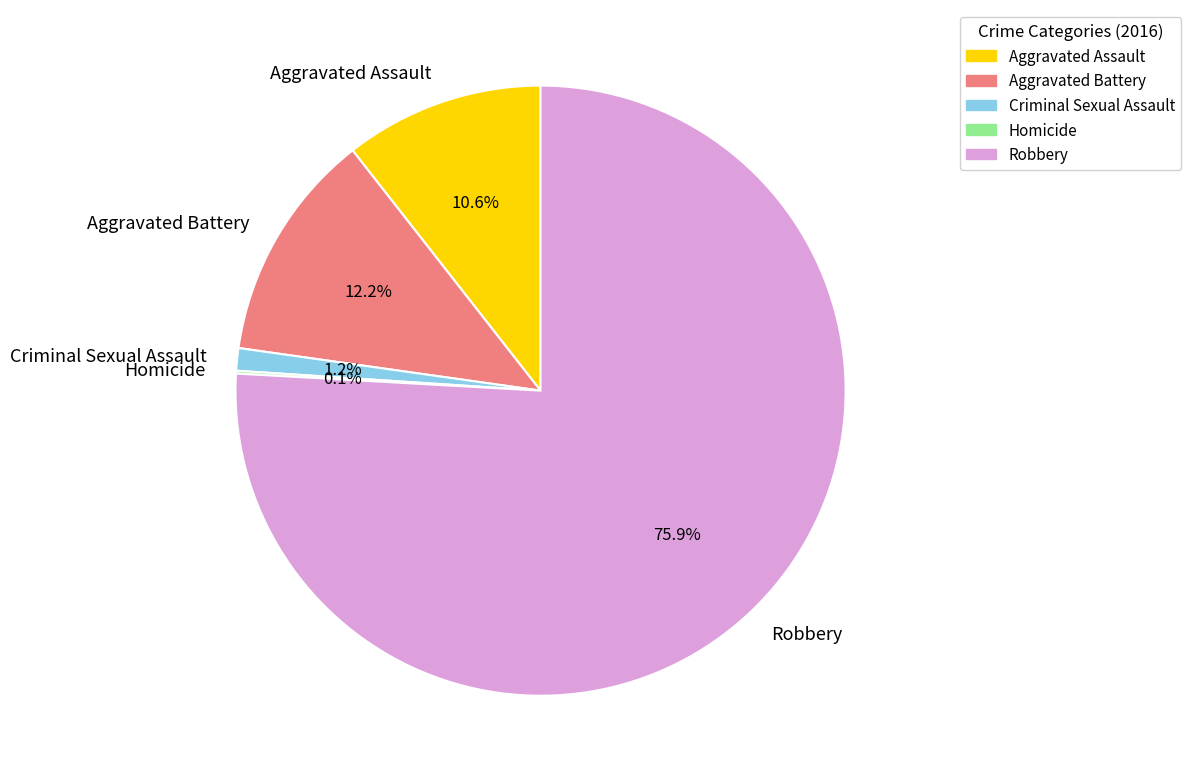

Which slice is the largest?

Robbery